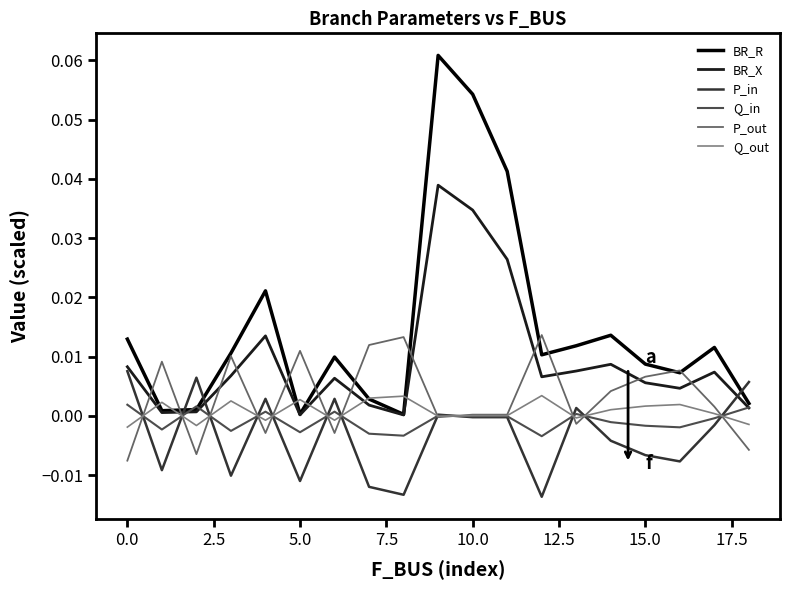

Which series has the largest range (max minus min)?

BR_R